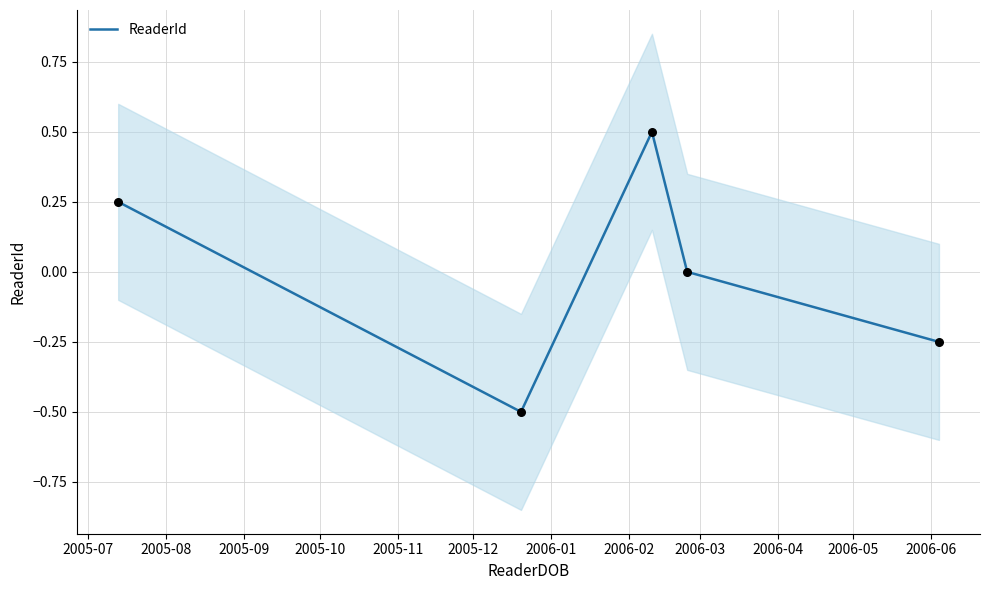

What is the lowest value of the ReaderId series?

-0.5